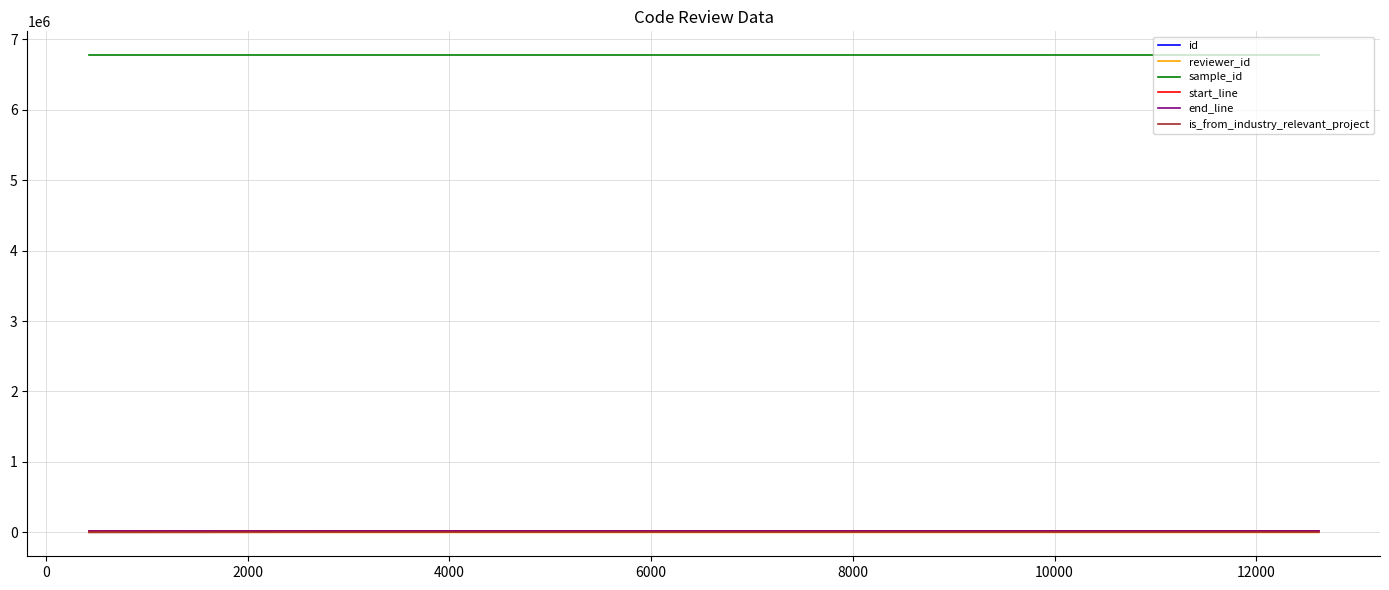

Which series has the largest total across all categories?

sample_id